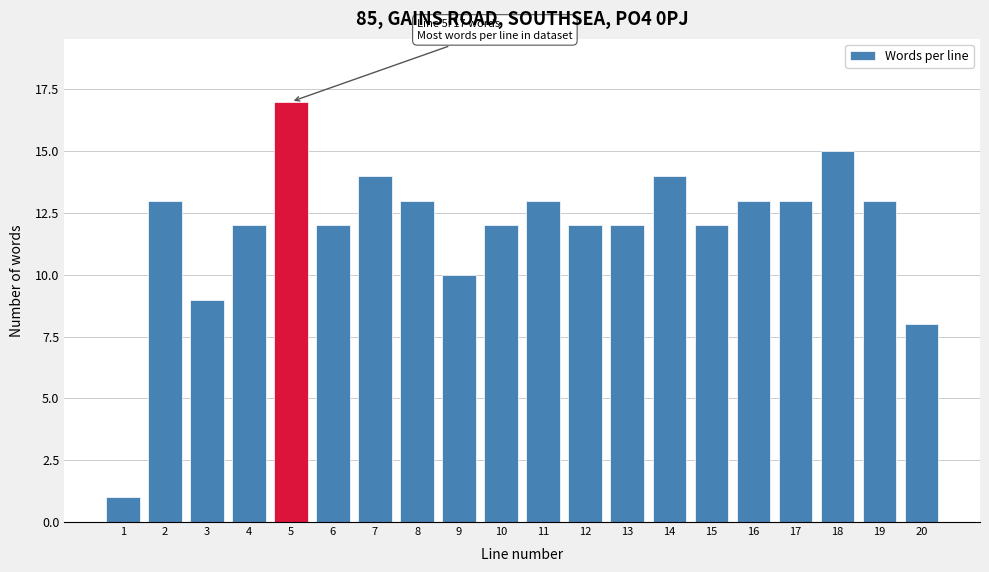

Reading left to right, transcribe all the data shown in this chart.

1	13	9	12	17	12	14	13	10	12	13	12	12	14	12	13	13	15	13	8